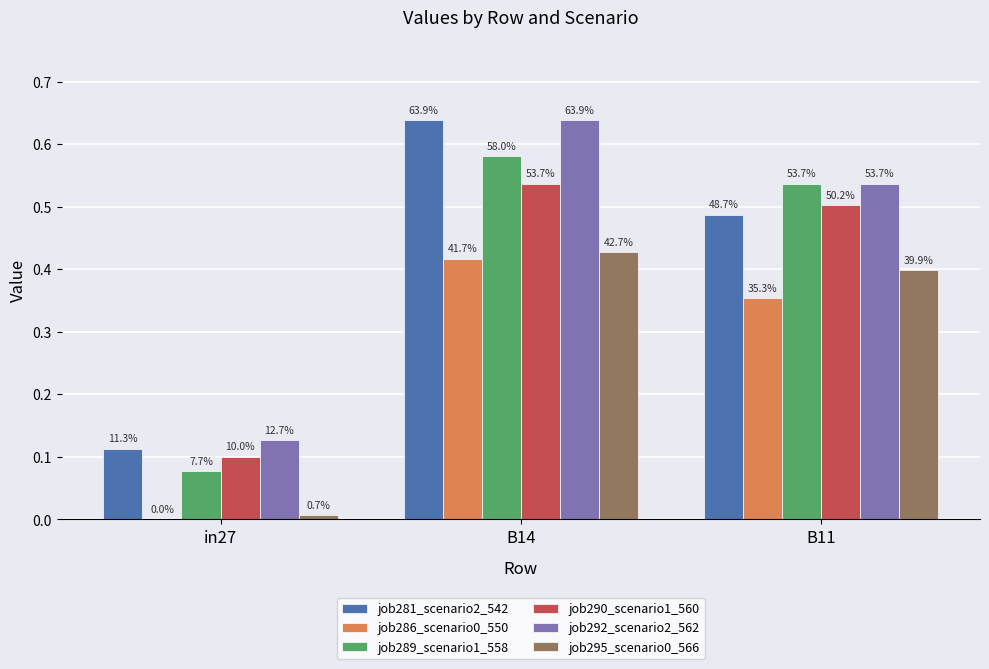

What position from the left is in27?

1